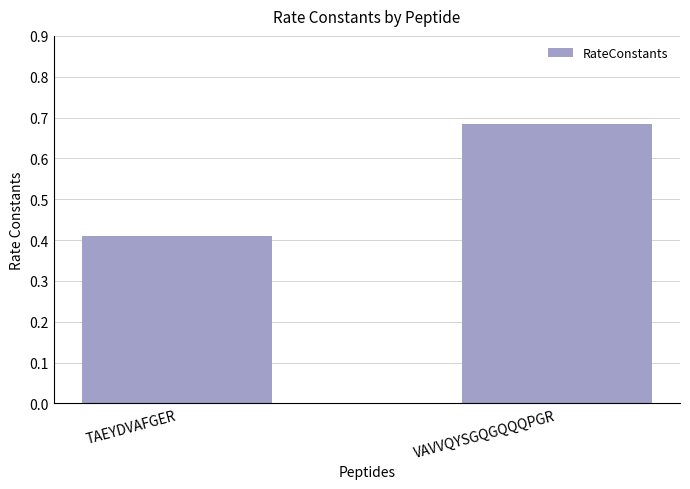

Which category has the highest value across all series?

VAVVQYSGQGQQQPGR